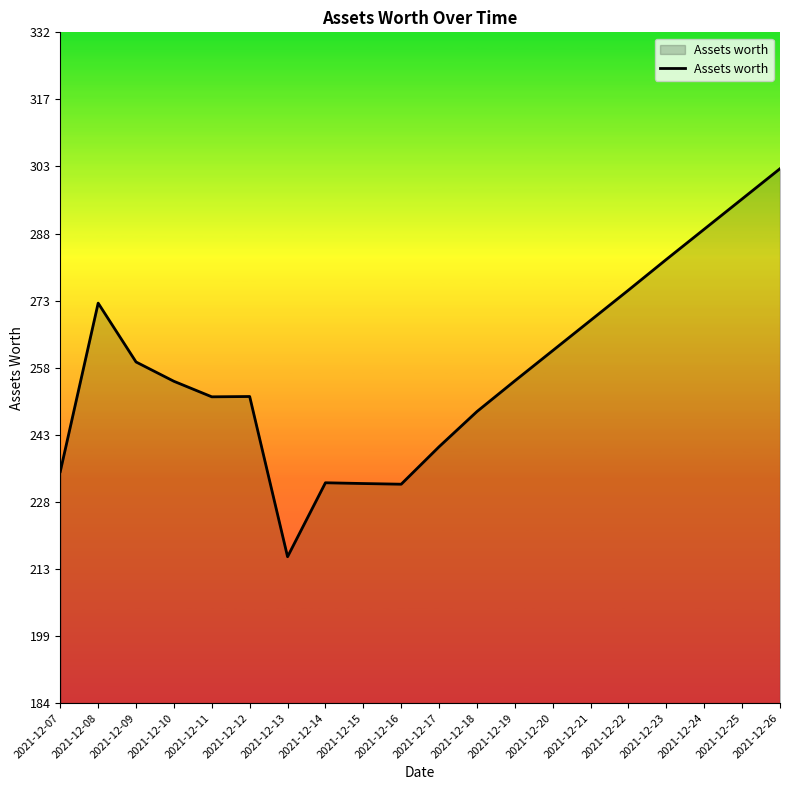

What is the sum of the values at 2021-12-24 and 2021-12-26?

590.8